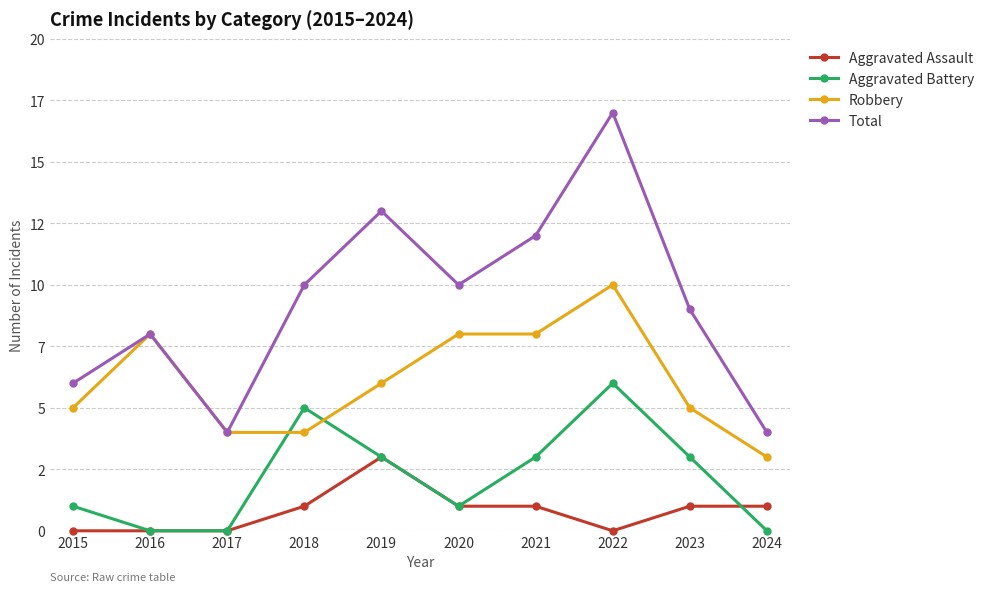

Reading left to right, extract all data points from this chart.

Aggravated Assault: 2015=0	2016=0	2017=0	2018=1	2019=3	2020=1	2021=1	2022=0	2023=1	2024=1
Aggravated Battery: 2015=1	2016=0	2017=0	2018=5	2019=3	2020=1	2021=3	2022=6	2023=3	2024=0
Robbery: 2015=5	2016=8	2017=4	2018=4	2019=6	2020=8	2021=8	2022=10	2023=5	2024=3
Total: 2015=6	2016=8	2017=4	2018=10	2019=13	2020=10	2021=12	2022=17	2023=9	2024=4